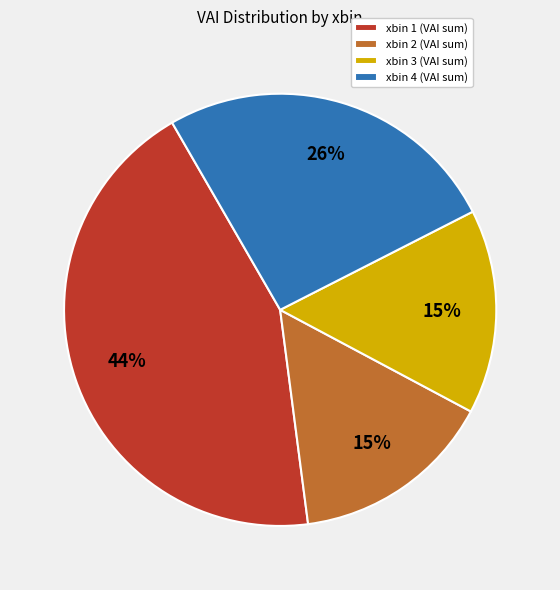

Is the sum of xbin 1 (VAI sum) and xbin 3 (VAI sum) greater than half?

Yes